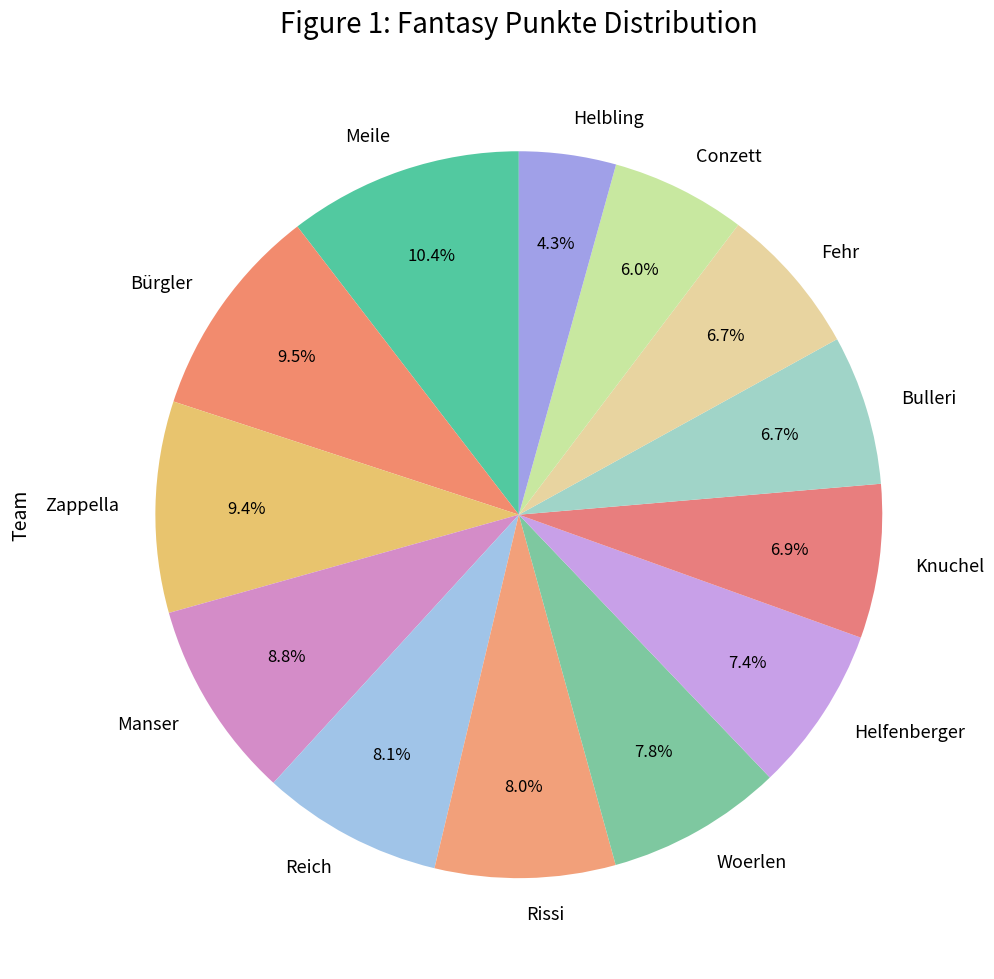

Does Knuchel account for over 50% of the chart?

No